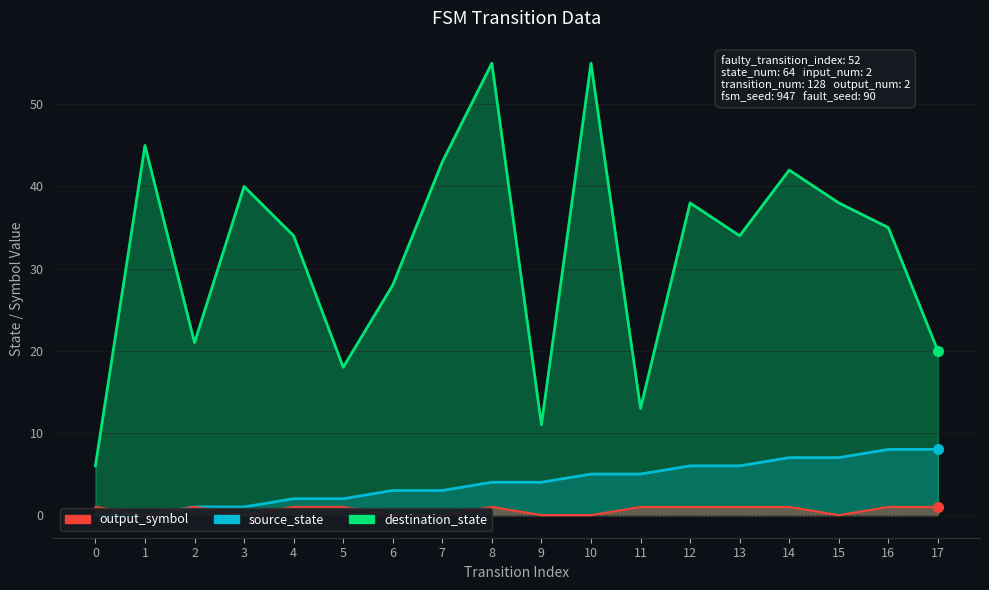

Reading left to right, extract all data points from this chart.

destination_state: 6	45	21	40	34	18	28	43	55	11	55	13	38	34	42	38	35	20
source_state: 0	0	1	1	2	2	3	3	4	4	5	5	6	6	7	7	8	8
output_symbol: 1	0	1	0	1	1	0	0	1	0	0	1	1	1	1	0	1	1